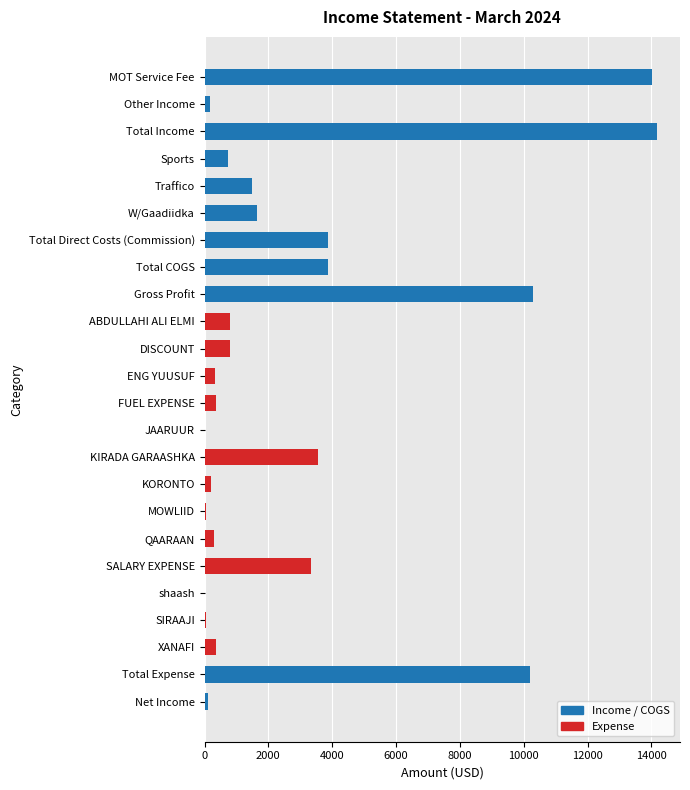

What is the sum of all values?

70830.8